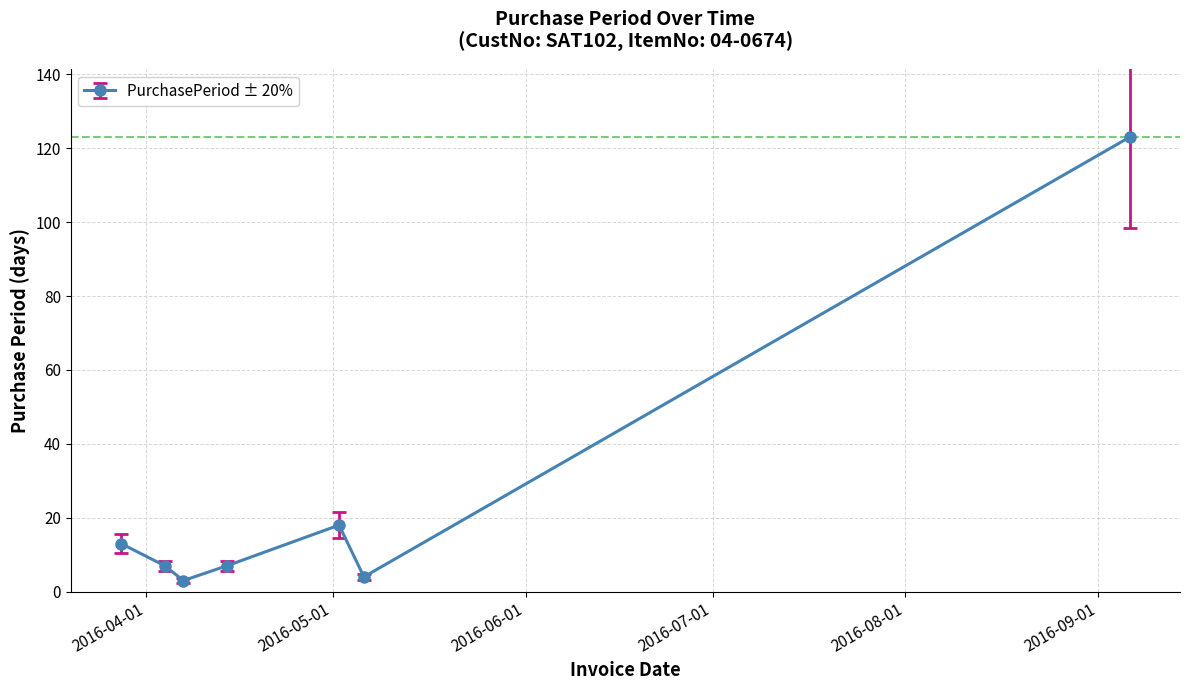

How many points are higher than both their immediate neighbors (excluding endpoints)?

1